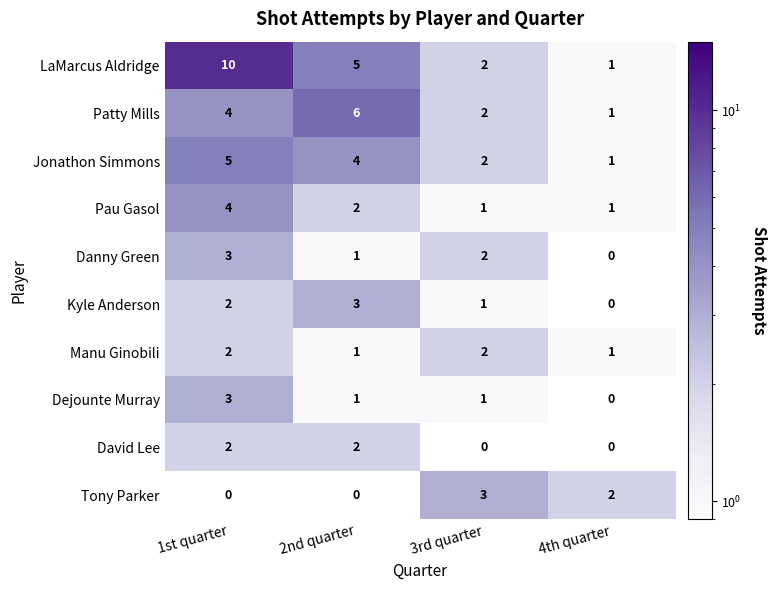

What is the maximum value shown in the chart?

10